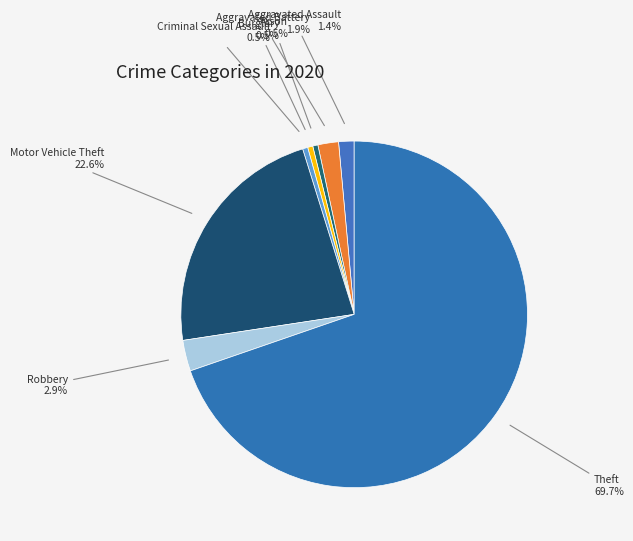

Between Arson and Robbery, which is larger?

Robbery